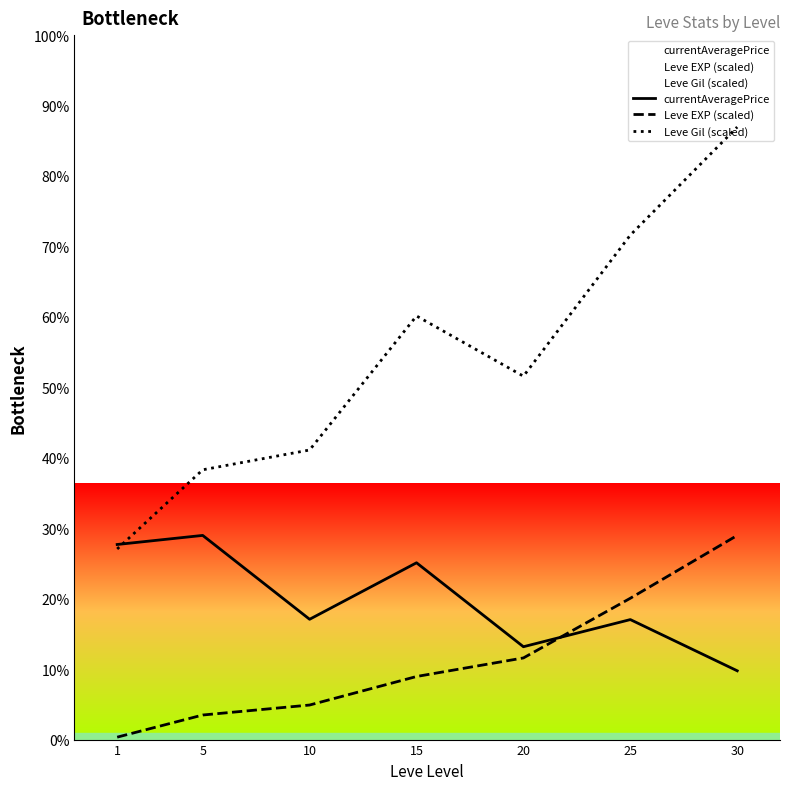

Which series has the largest range (max minus min)?

Leve Gil (scaled)